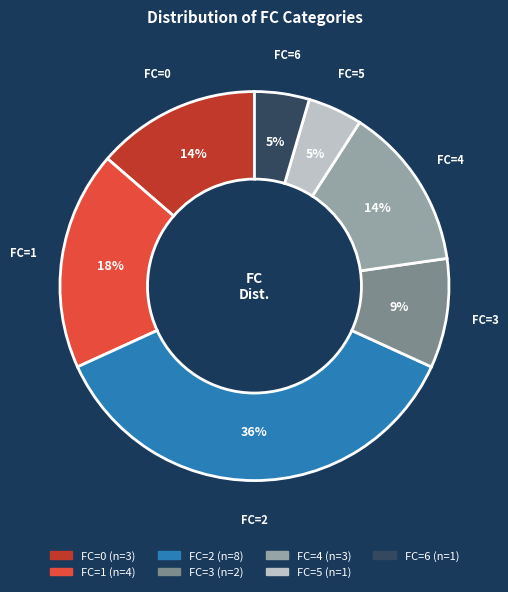

To the nearest percent, what is the average slice percentage?

14%